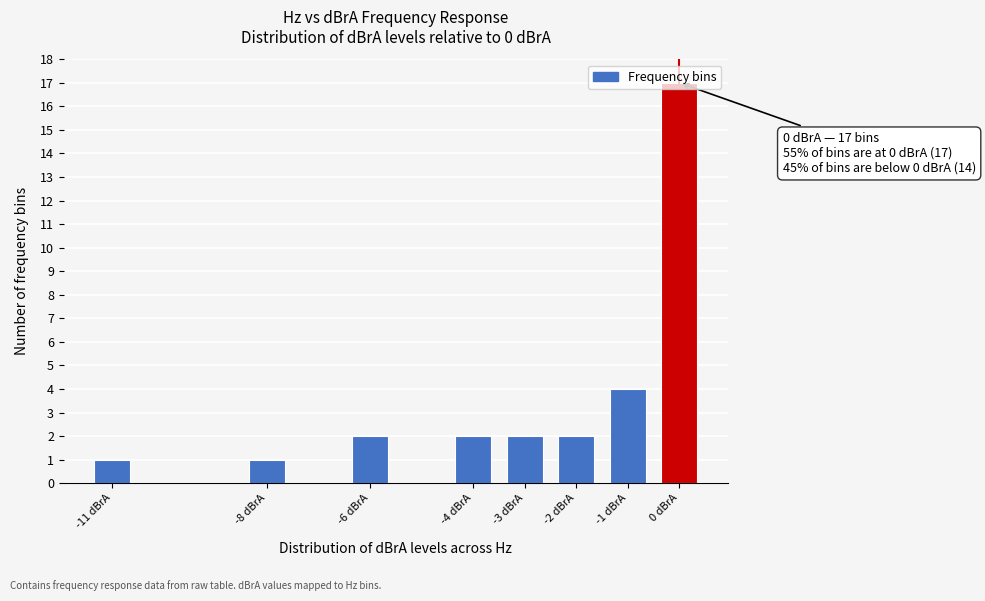

What position from the left is -8 dBrA?

2